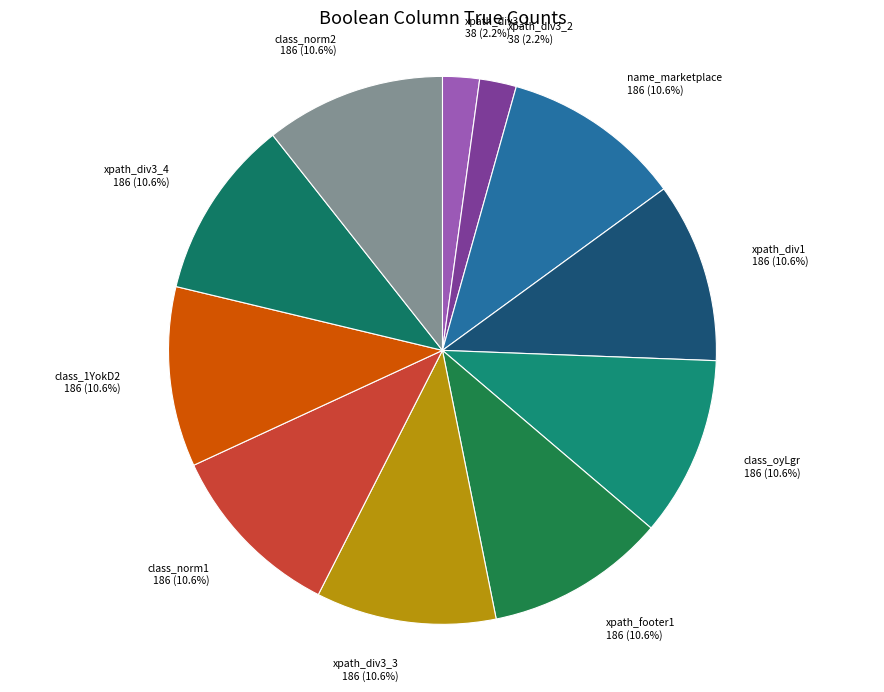

Does any single category account for the majority?

No